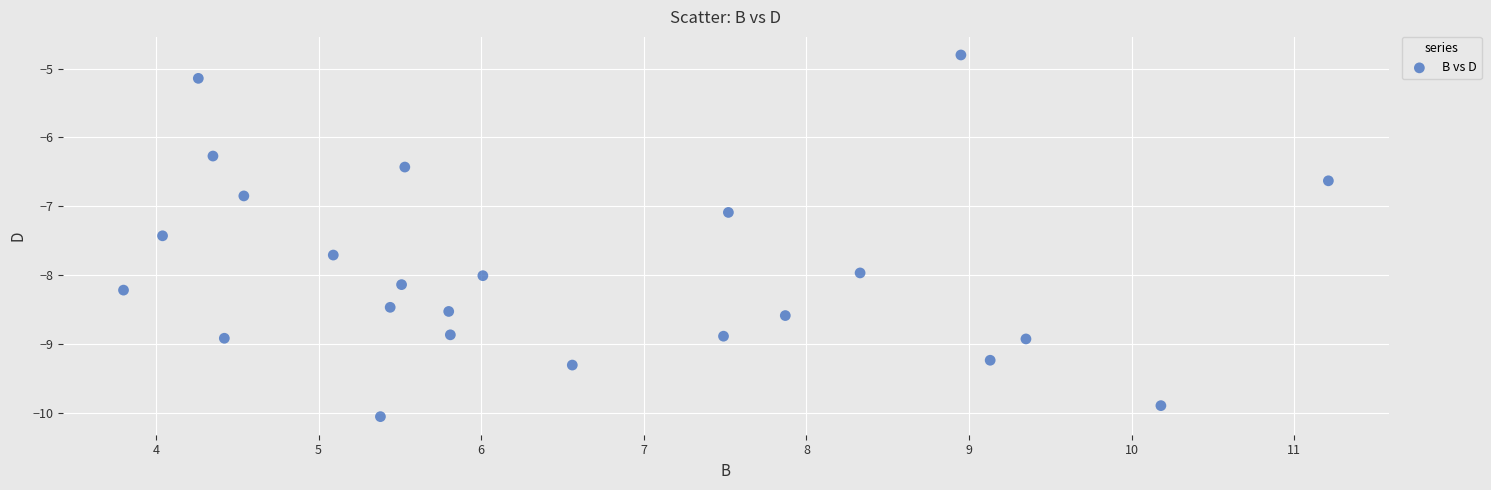

What is the range of X values (max minus min)?

7.4